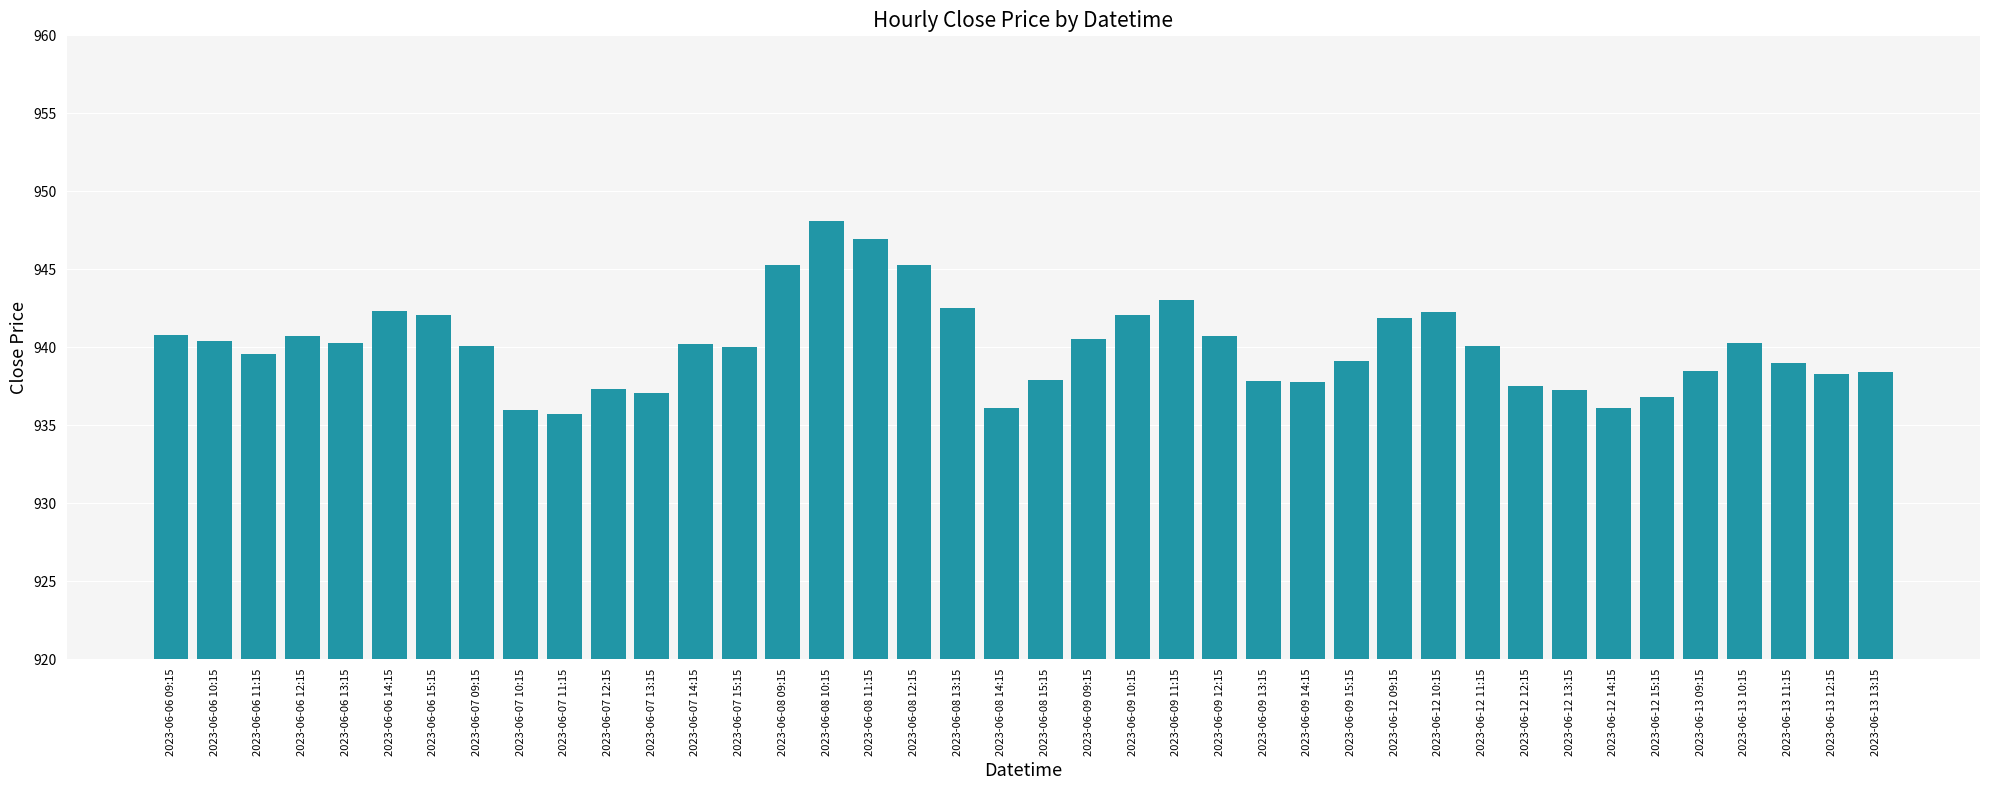

Approximately how many times larger is the value at 2023-06-07 09:15 compared to 2023-06-09 11:15?

1.0